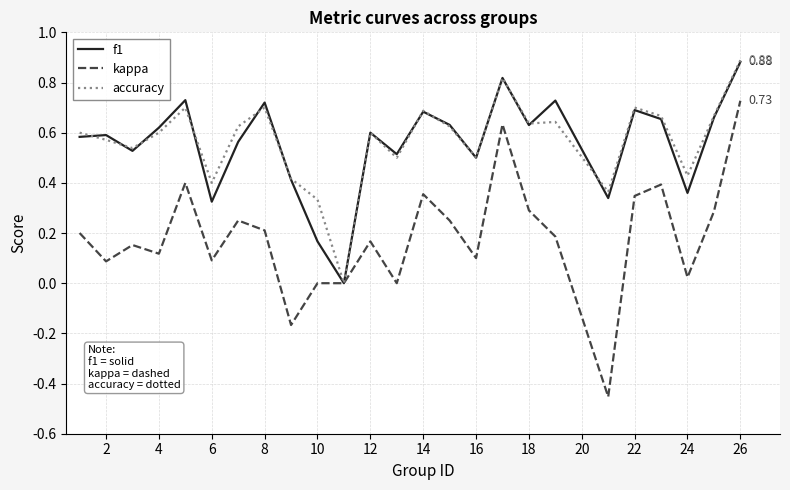

How many categories are shown in the chart?

25